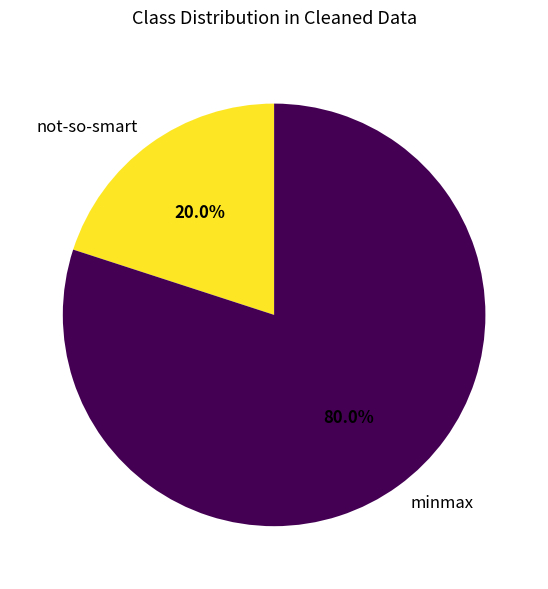

How many segments does this pie chart have?

2